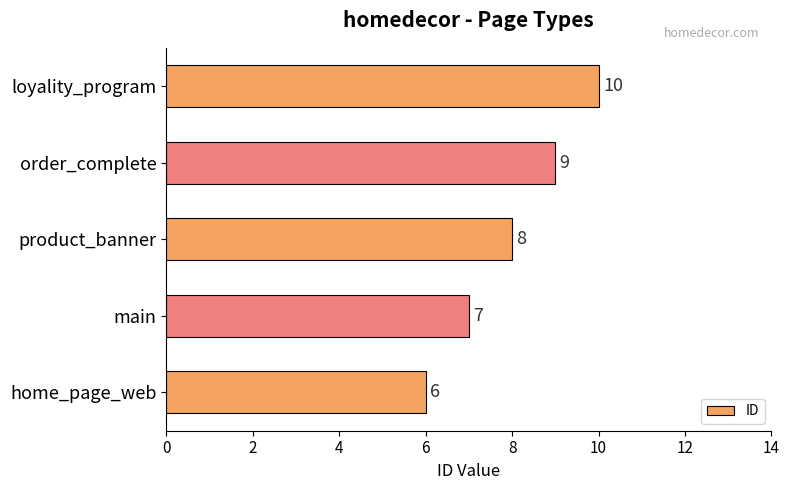

Reading top to bottom, transcribe all the data shown in this chart.

10	9	8	7	6